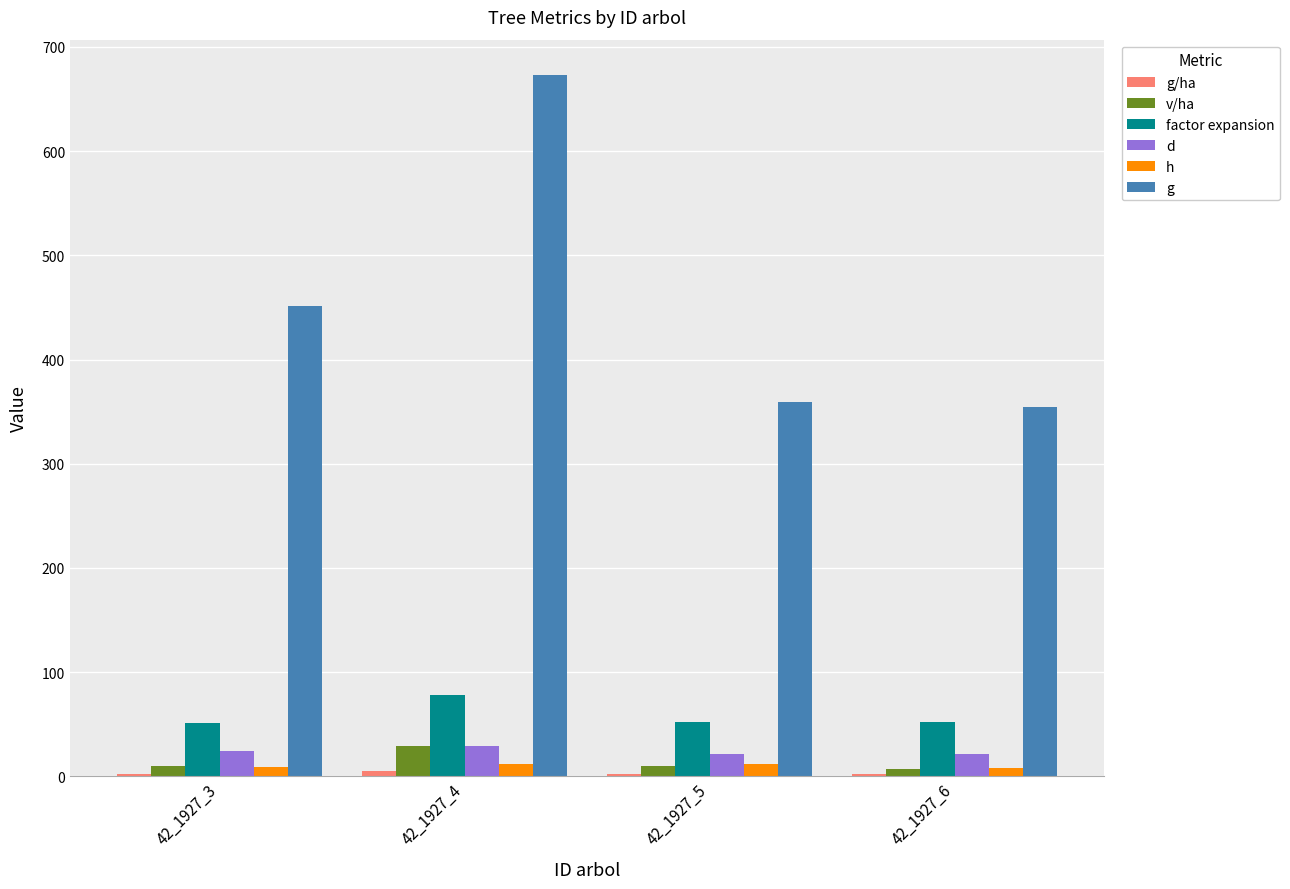

The value of d at 42_1927_4 is 29.3. True or false?

True